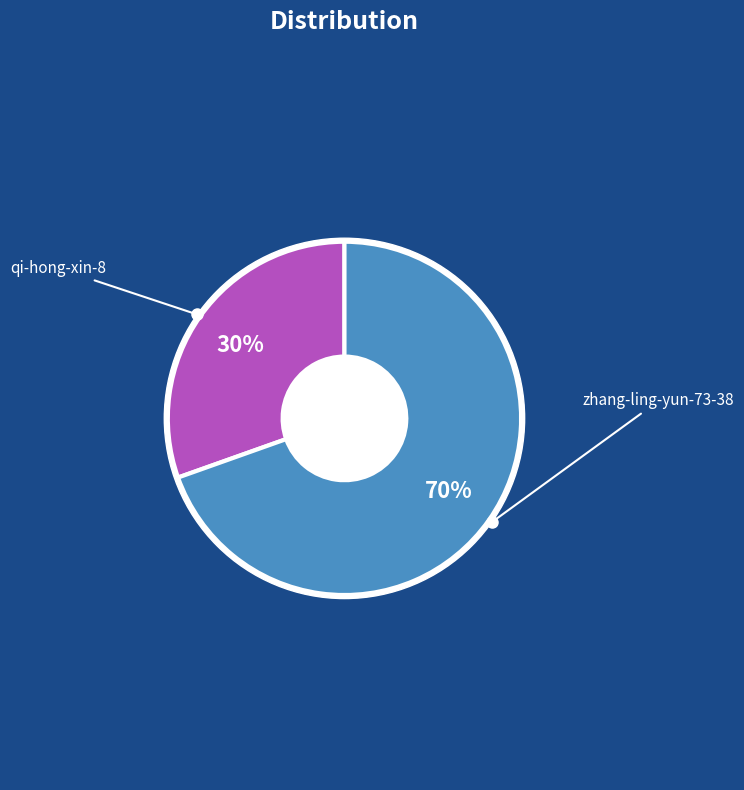

What is the smallest slice in the pie chart?

qi-hong-xin-8